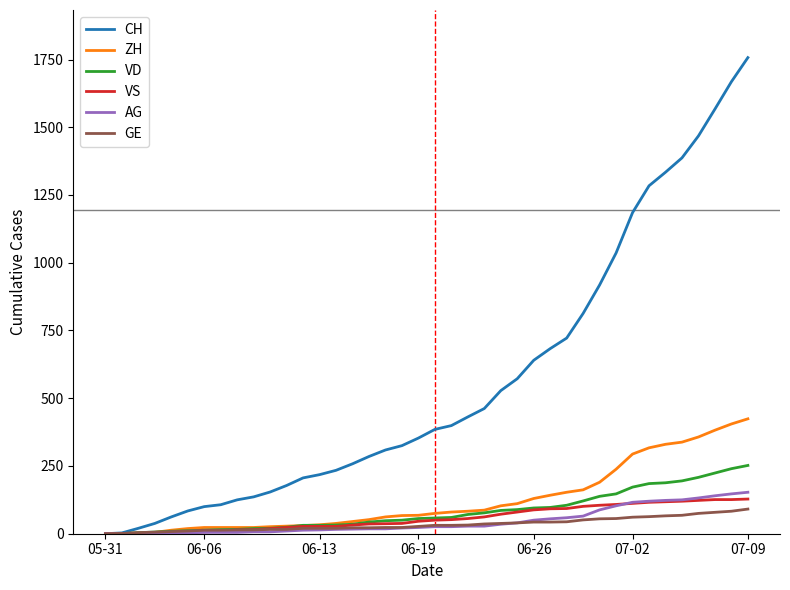

Which series has the largest total across all categories?

CH